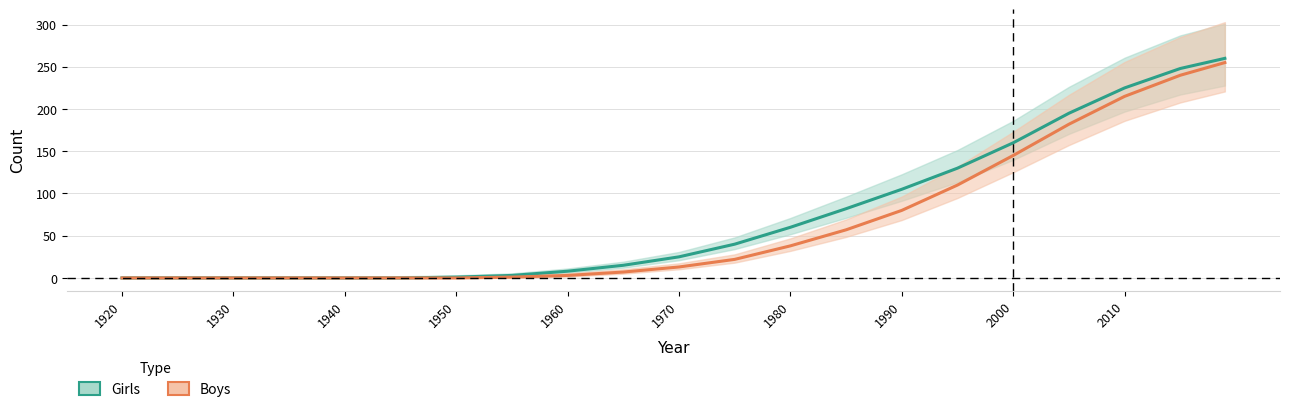

Which category has the lowest value across all series?

1920